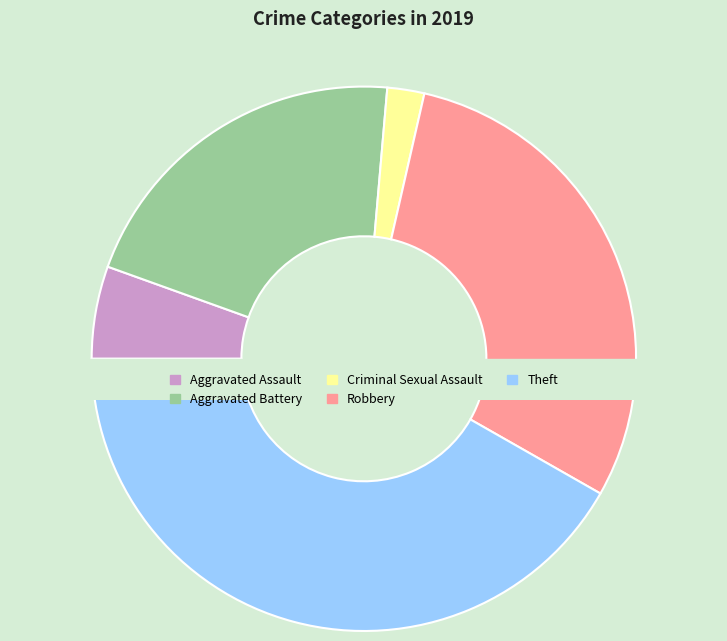

Which slice is the smallest?

Criminal Sexual Assault